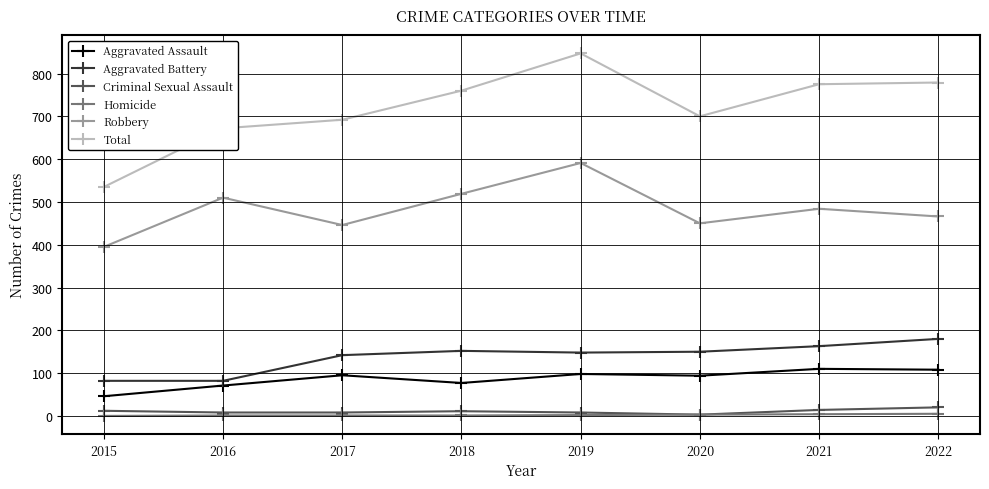

What is the average value of the Aggravated Assault series?

87